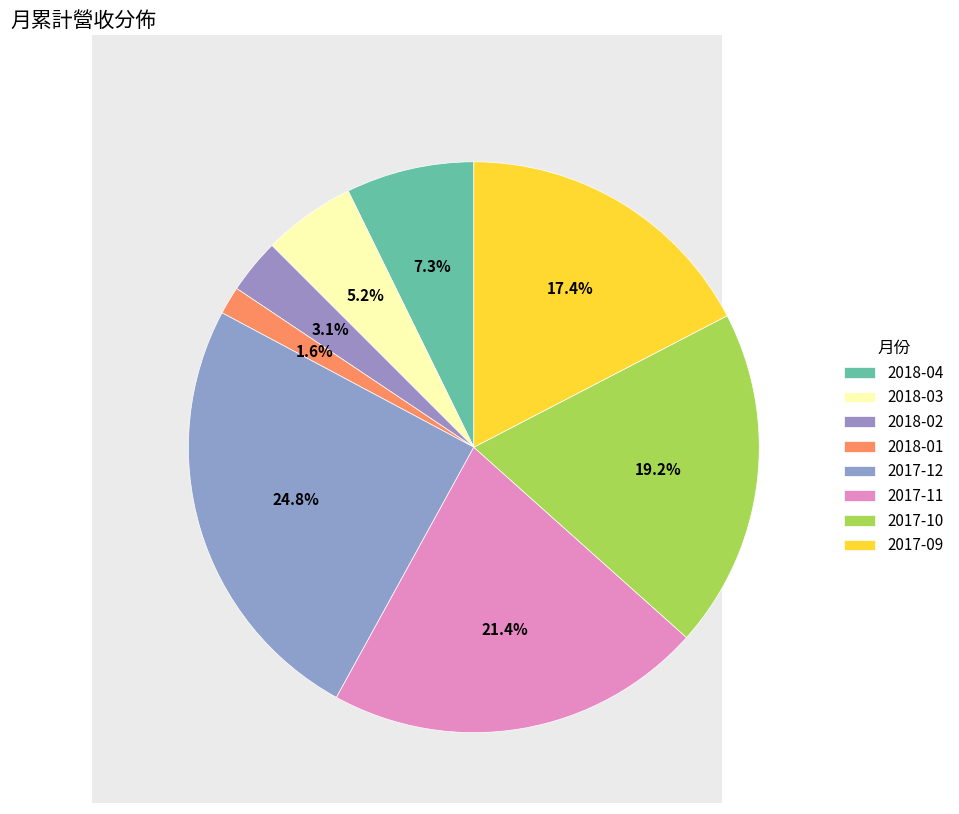

Which category has the smallest portion of the pie?

2018-01